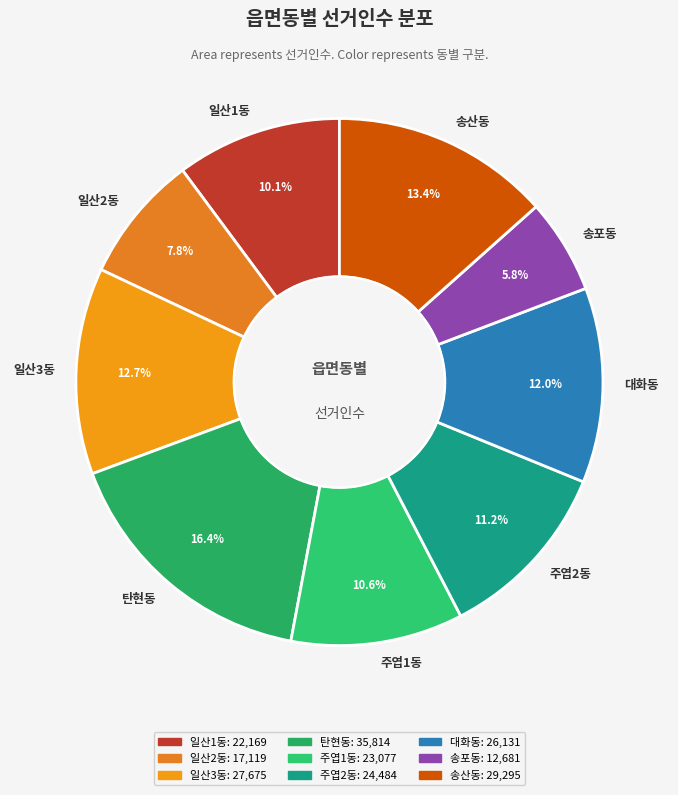

To the nearest percent, what is the average slice percentage?

11%